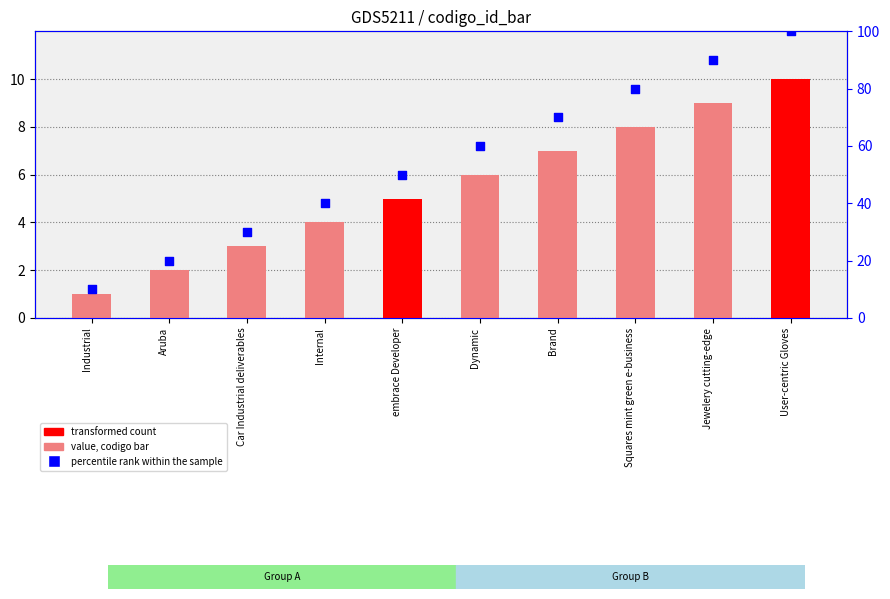

Which series contains the highest Y value?

percentile rank within the sample